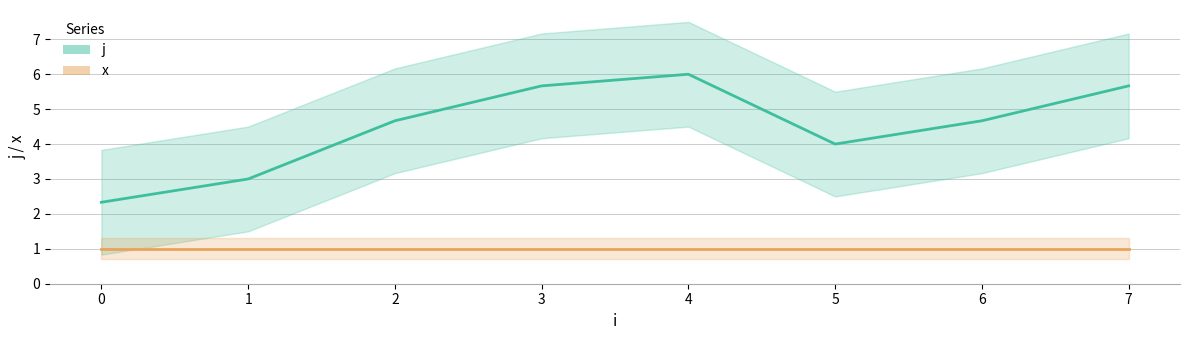

What is the spread (max minus min) of values at 1?

2